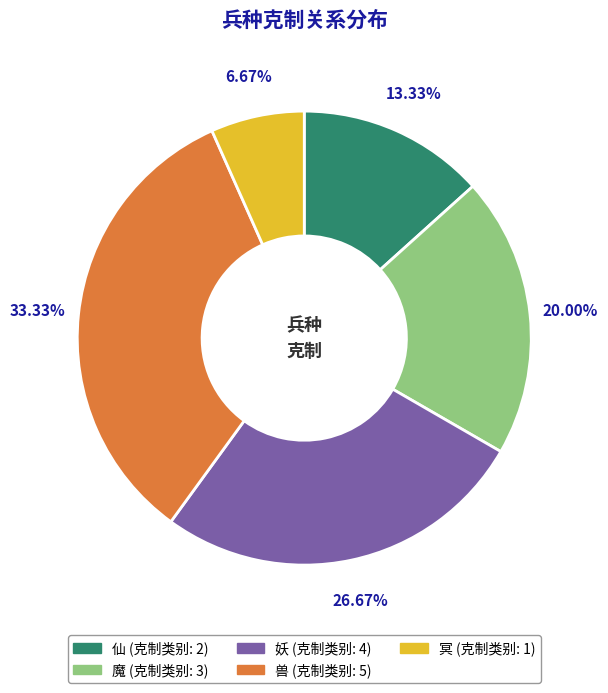

Which category has the biggest portion of the pie?

兽